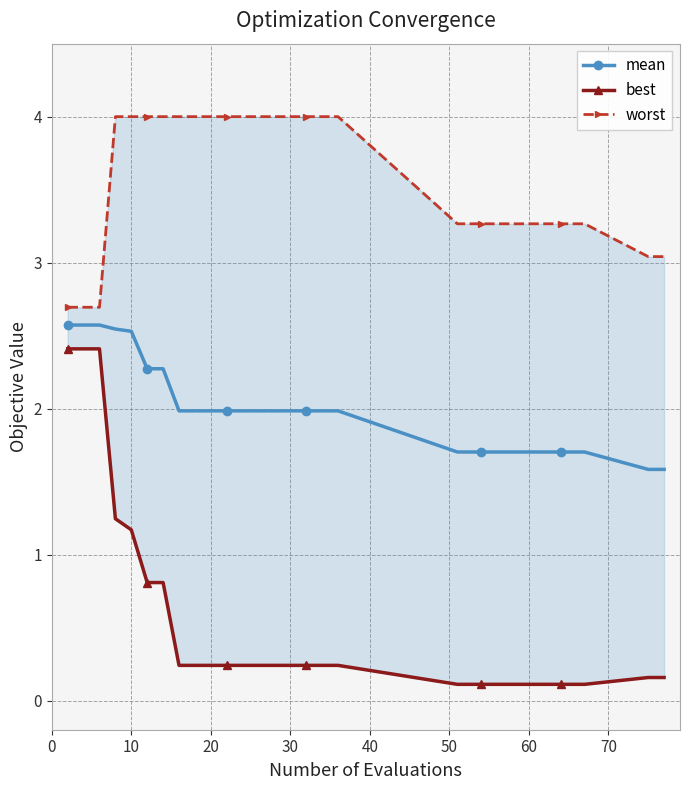

True or false: worst and mean cross at least once.

False